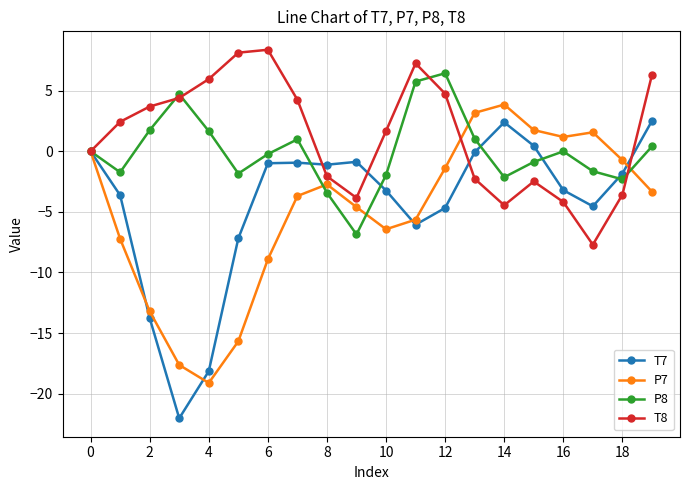

What is the maximum value for T7?

2.5